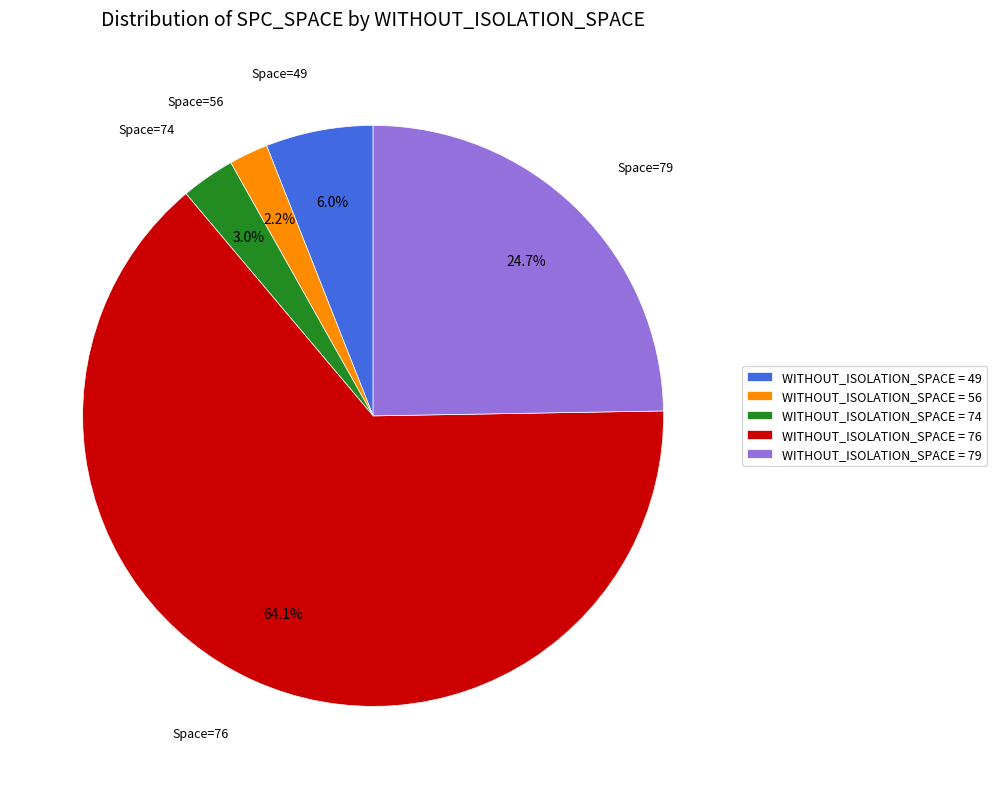

Is the sum of WITHOUT_ISOLATION_SPACE = 79 and WITHOUT_ISOLATION_SPACE = 49 greater than half?

No